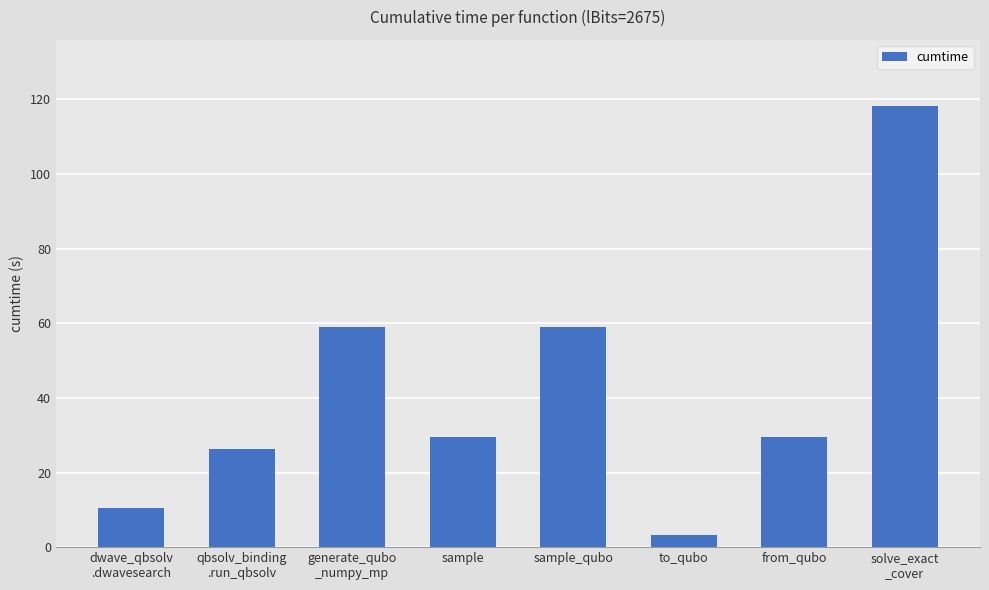

What is the value of the 2nd bar from the left?

26.3